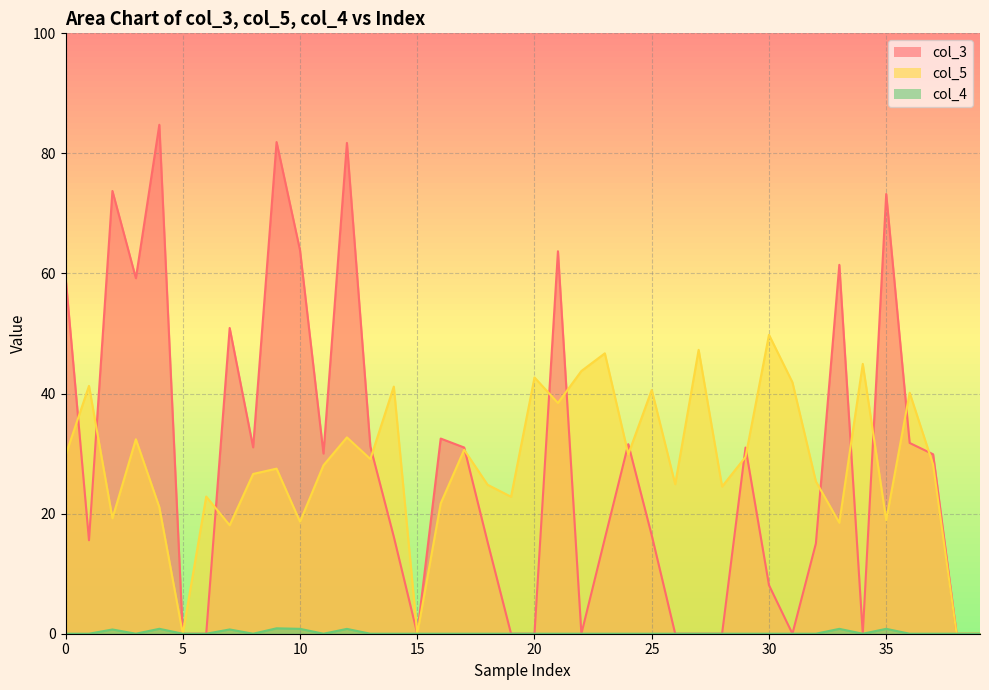

Rank the series by their maximum value, from highest to lowest.

col_3, col_5, col_4